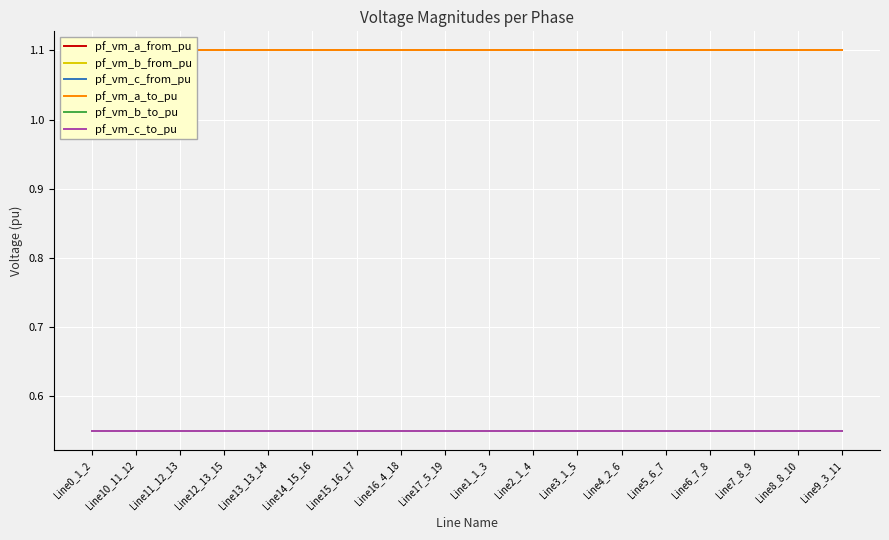

In pf_vm_c_from_pu, how many points are higher than both neighbors (excluding endpoints)?

1